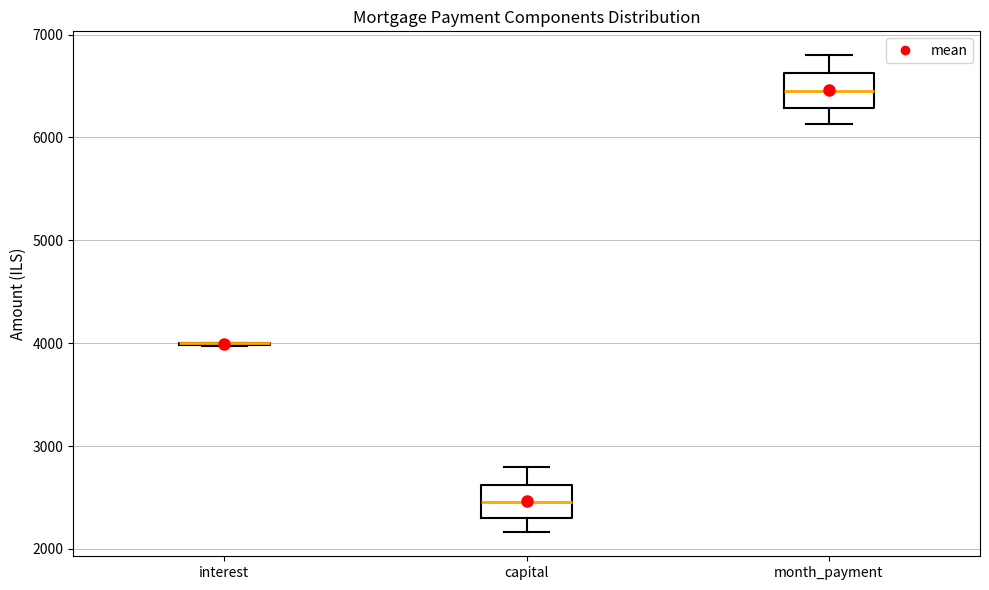

Reading left to right, read every box against the y-axis: the position of its median line, the range the box covers, and the ends of its whiskers. The values are not printed on the chart, so give them approximately, as read against the axis.

interest: box collapsed to a line at 4000, whiskers 4000 to 4000
capital: median 2500, box 2300 to 2600, whiskers 2200 to 2800
month_payment: median 6500, box 6300 to 6600, whiskers 6100 to 6800